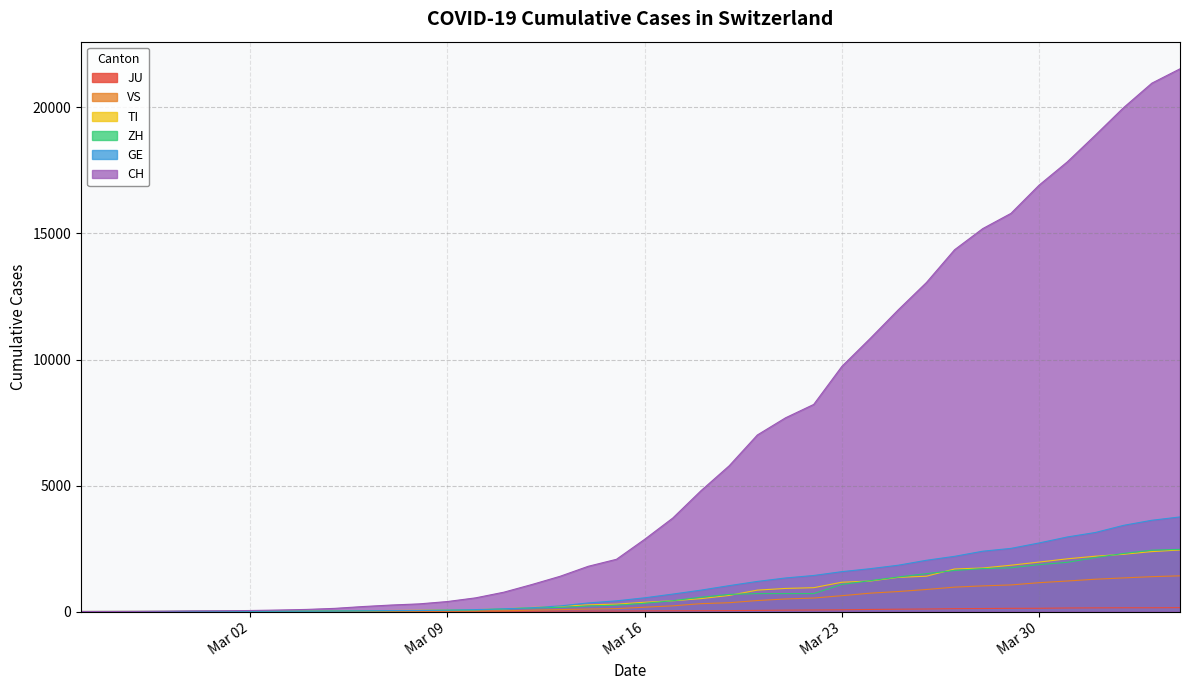

Which series has the largest total across all categories?

CH